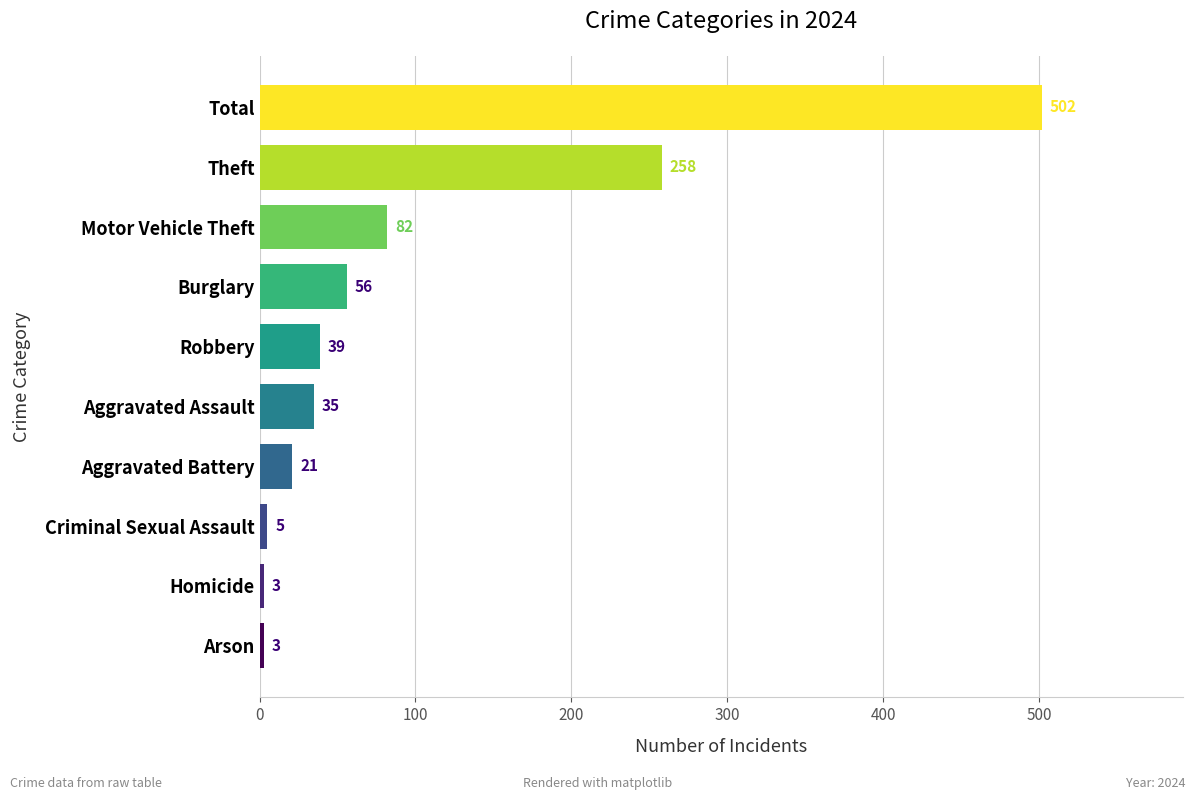

Reading bottom to top, transcribe all the data shown in this chart.

3	3	5	21	35	39	56	82	258	502